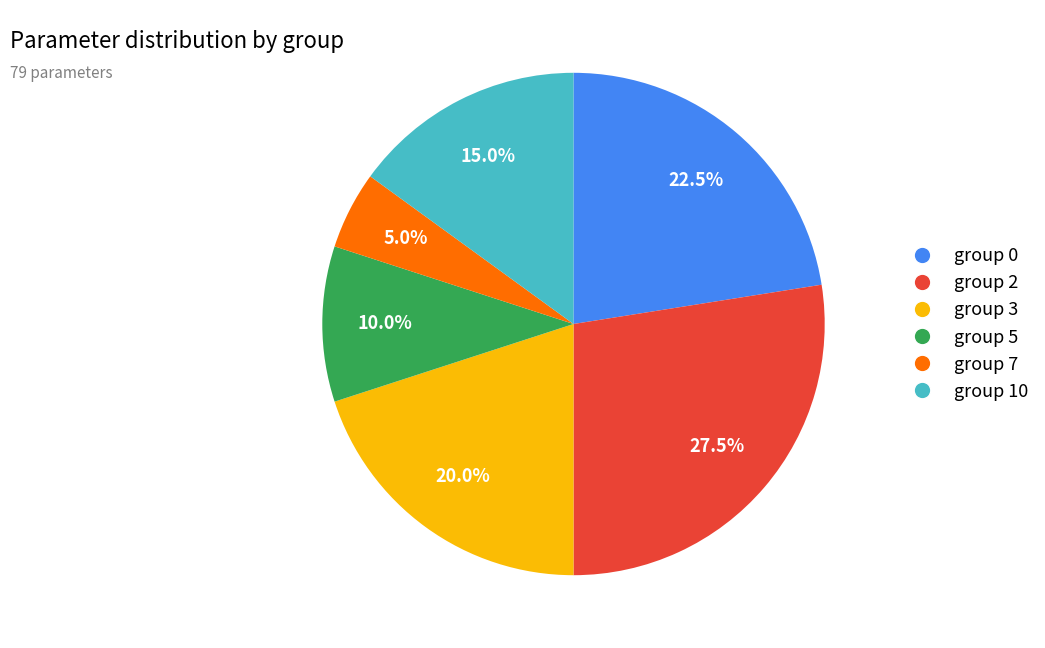

Count the number of slices in the pie.

6